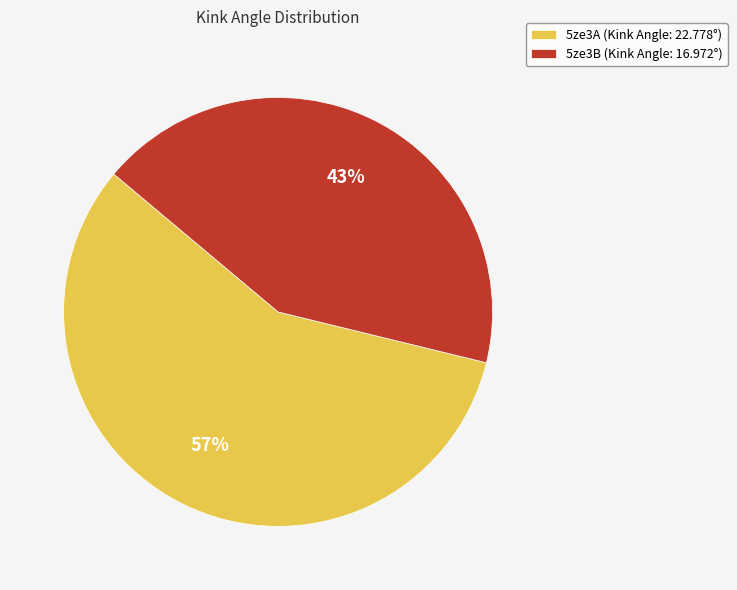

To the nearest percent, what is the combined percentage of 5ze3A (Kink Angle: 22.778°) and 5ze3B (Kink Angle: 16.972°)?

100%